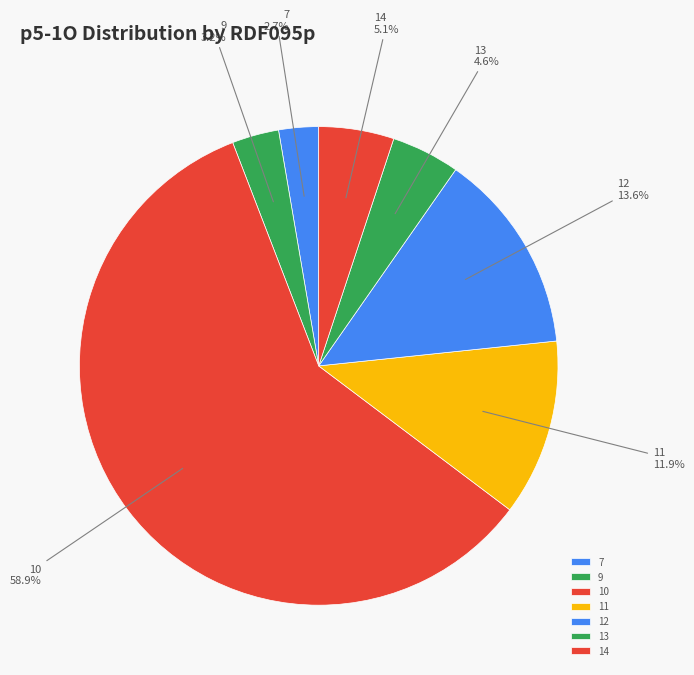

To the nearest percent, what percentage of the pie is 11?

12%